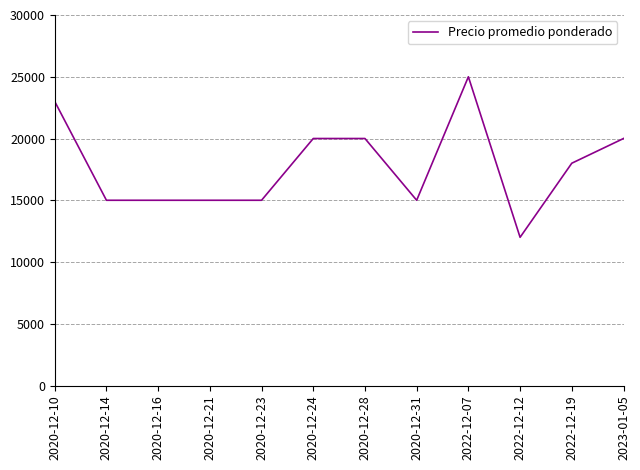

Read the value at 2020-12-14.

15000